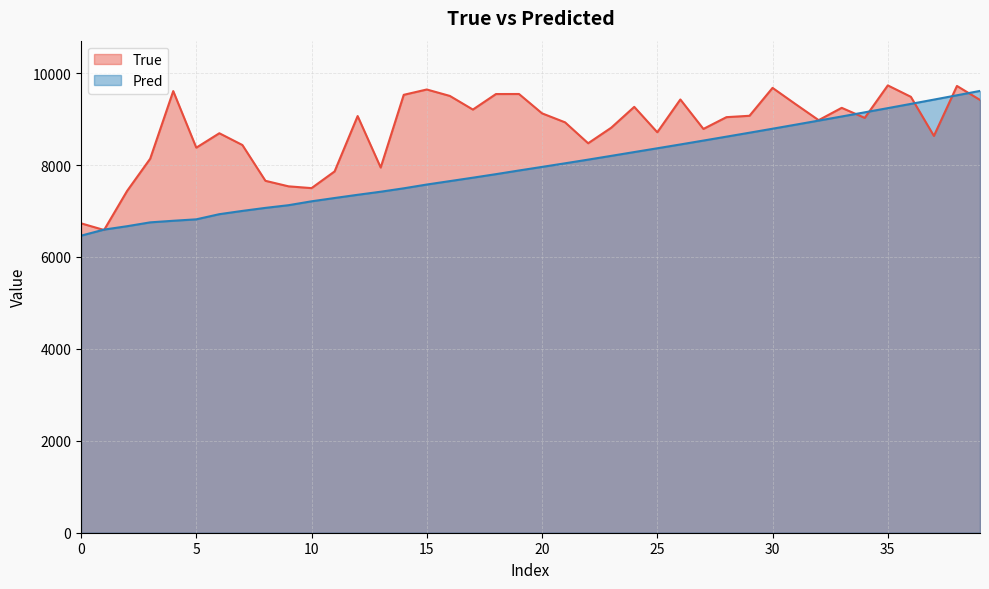

True or false: Pred has a value of 4600.8 at 5.

False